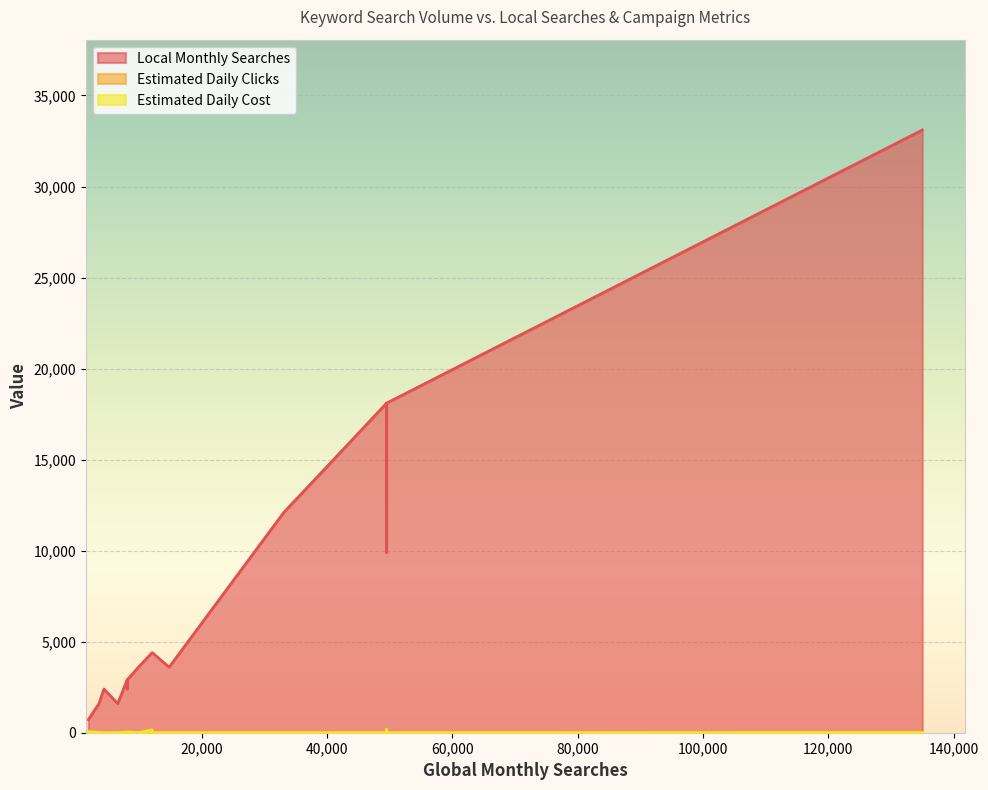

What is the label of the 16th point from the right?

8100